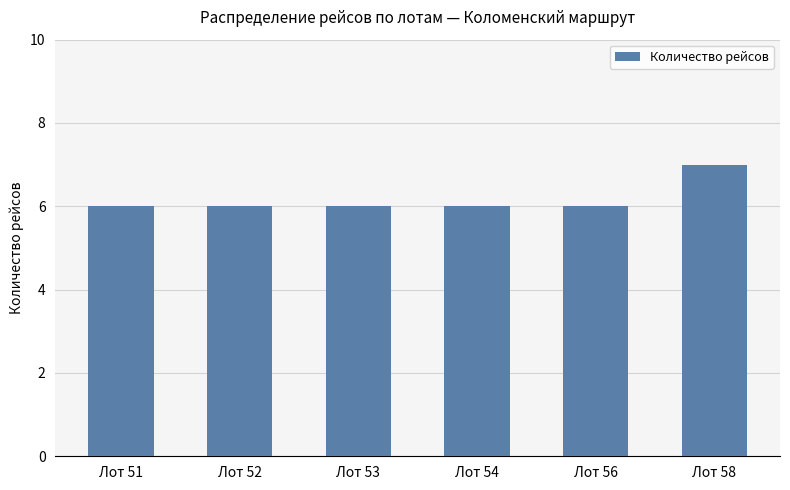

Count the number of data series in this chart.

1